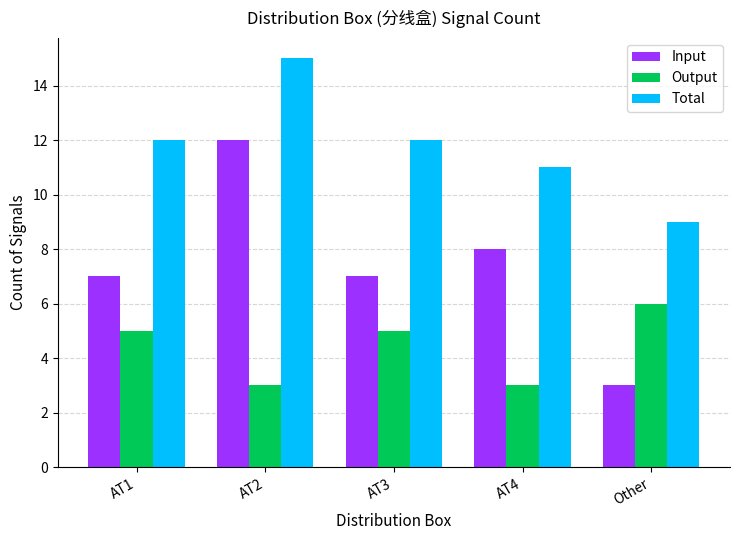

True or false: Total has a value of 16 at AT3.

False